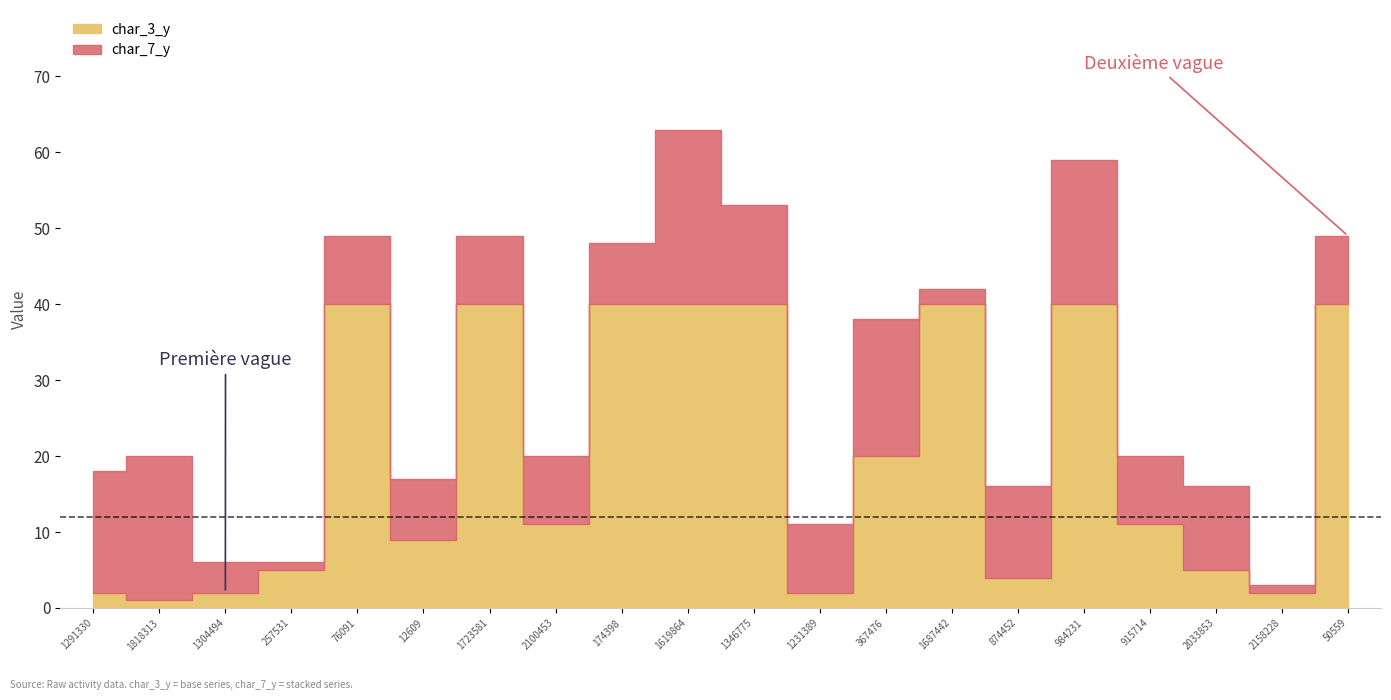

What is the average value of the char_3_y series?

20